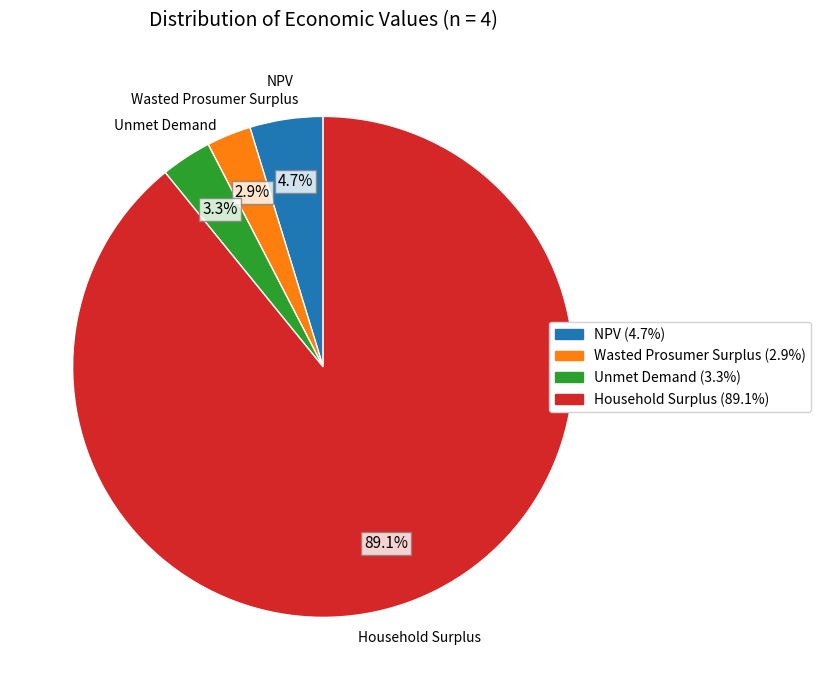

Is it true that Household Surplus is 89% of the pie?

True